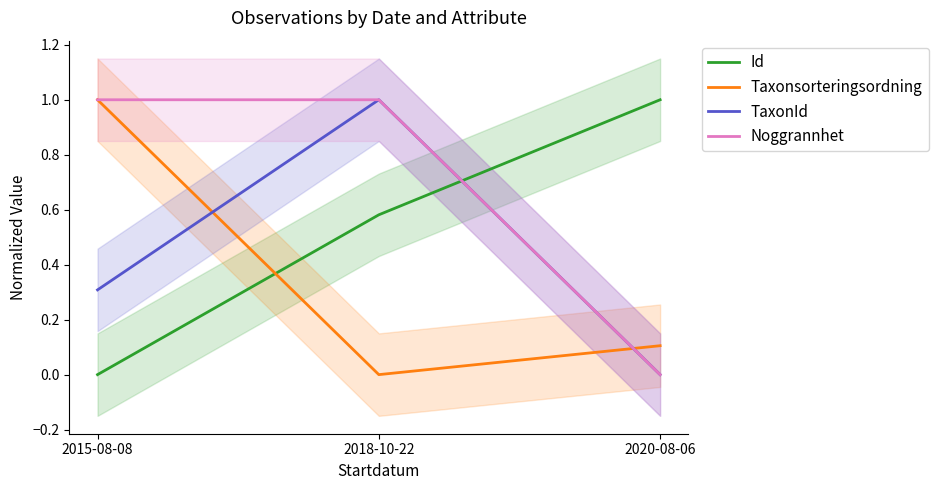

Is this an area chart (filled region under the line)?

No